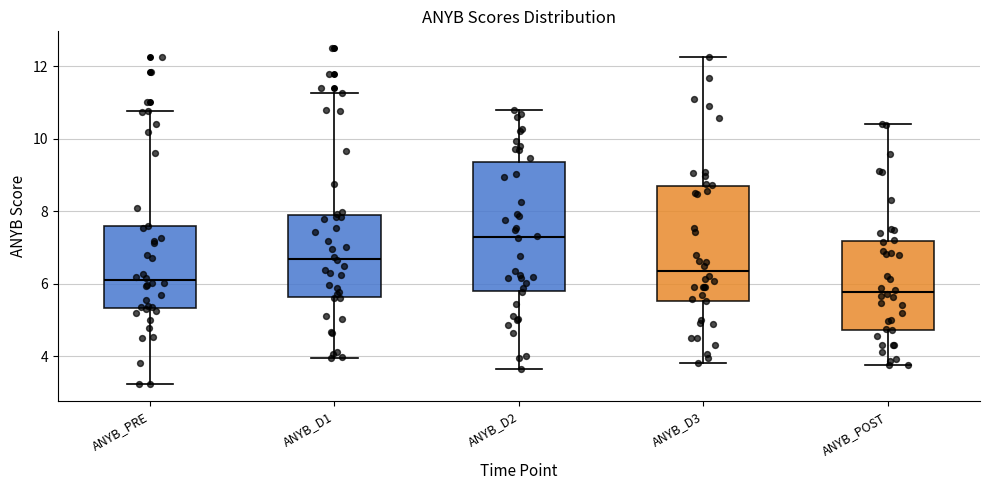

Reading left to right, read every box against the y-axis: the position of its median line, the range the box covers, and the ends of its whiskers. The values are not printed on the chart, so give them approximately, as read against the axis.

ANYB_PRE: median 6.2, box 5.4 to 7.6, whiskers 3.2 to 10.8
ANYB_D1: median 6.6, box 5.6 to 8.0, whiskers 4.0 to 11.2
ANYB_D2: median 7.2, box 5.8 to 9.4, whiskers 3.6 to 10.8
ANYB_D3: median 6.4, box 5.6 to 8.6, whiskers 3.8 to 12.2
ANYB_POST: median 5.8, box 4.8 to 7.2, whiskers 3.8 to 10.4